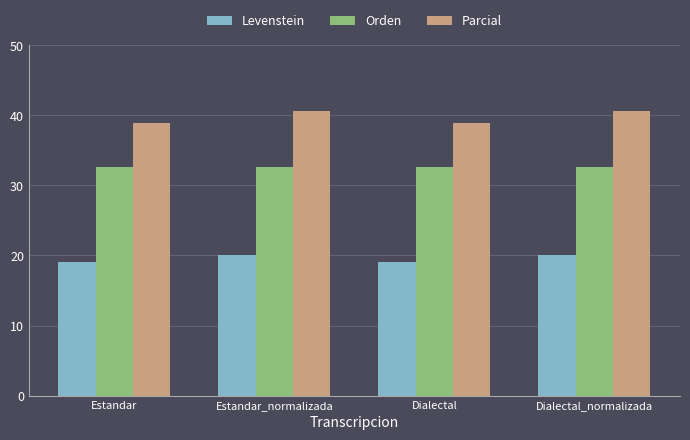

What is the highest value of the Levenstein series?

20.0